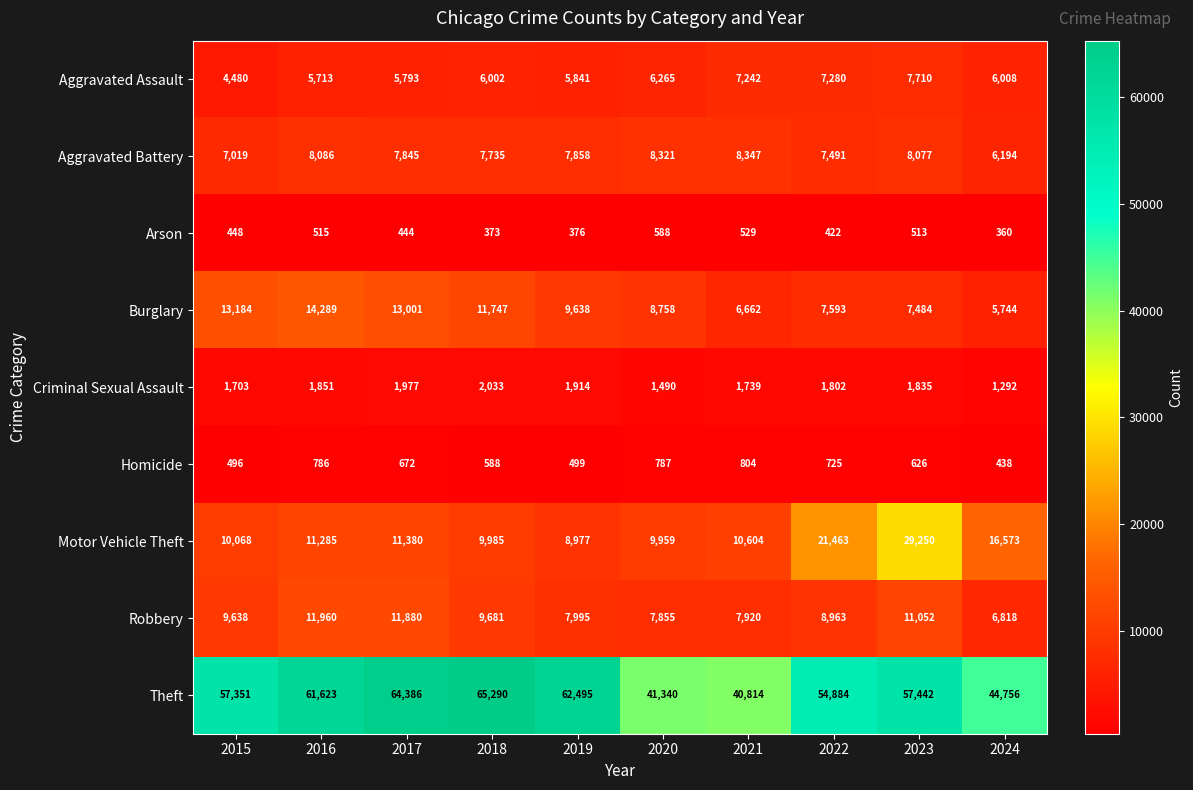

What is the approximate value of Aggravated Battery at 2024, to the nearest 50?

6200